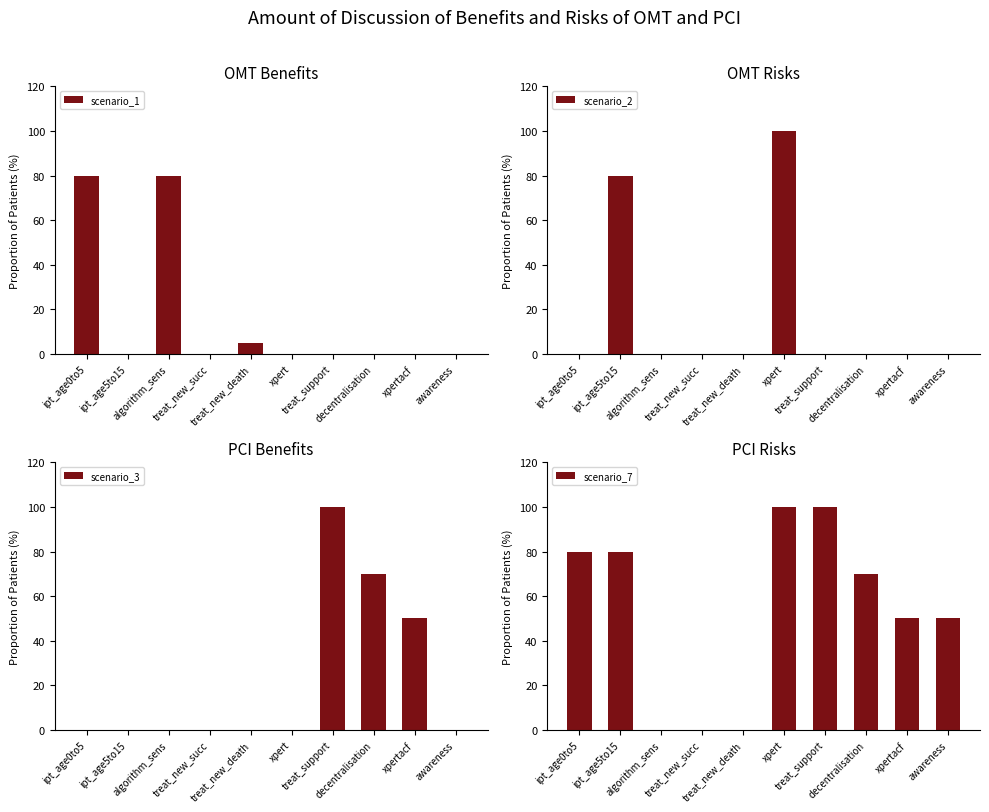

What is the greatest value displayed?

100